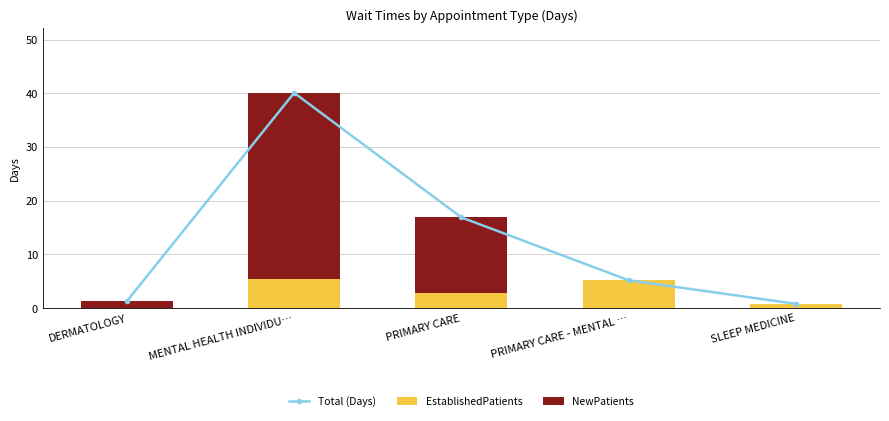

Rank the series by their average value, from highest to lowest.

Total (Days), NewPatients, EstablishedPatients